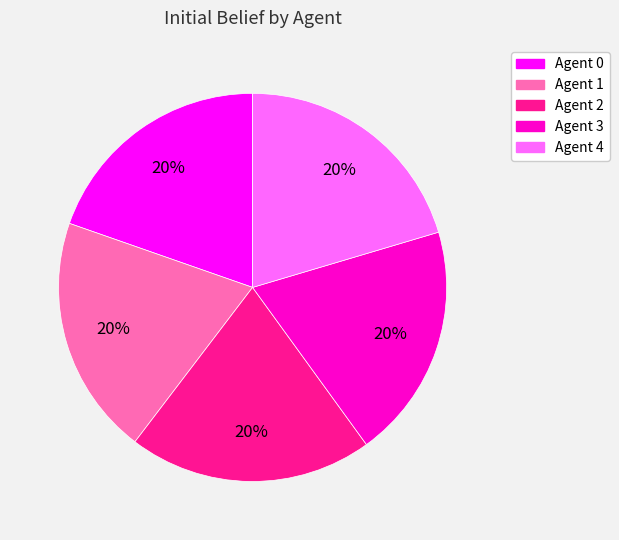

Does any single category account for the majority?

No